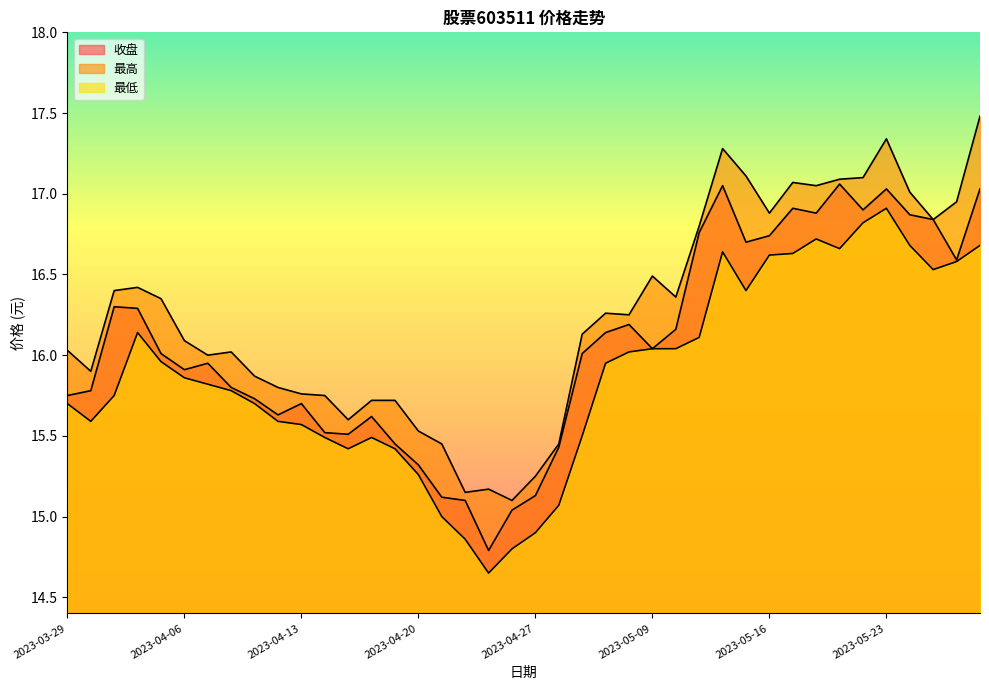

True or false: 最低 and 收盘 cross at least once.

False